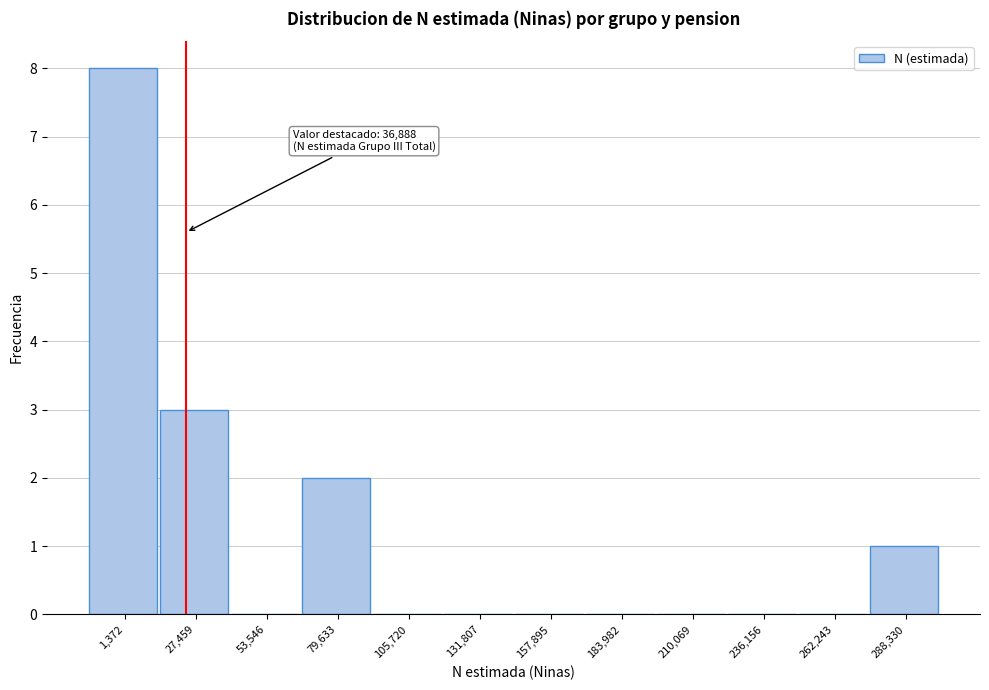

Reading right to left, what are all the values shown in this chart?

288,330=1	262,243=0	236,156=0	210,069=0	183,982=0	157,895=0	131,807=0	105,720=0	79,633=2	53,546=0	27,459=3	1,372=8